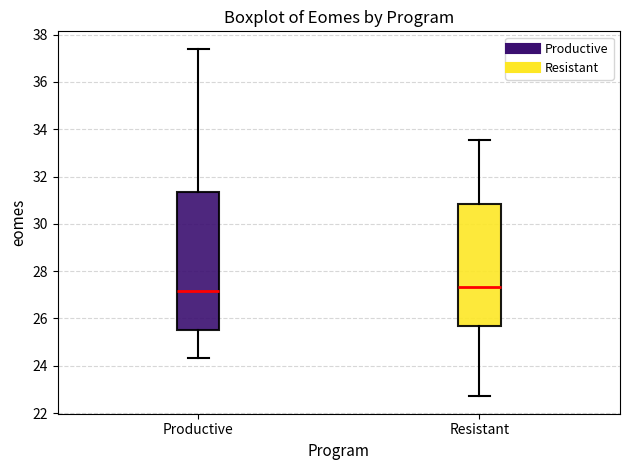

Comparing the boxes themselves (not the whiskers), which one is the tallest?

Productive